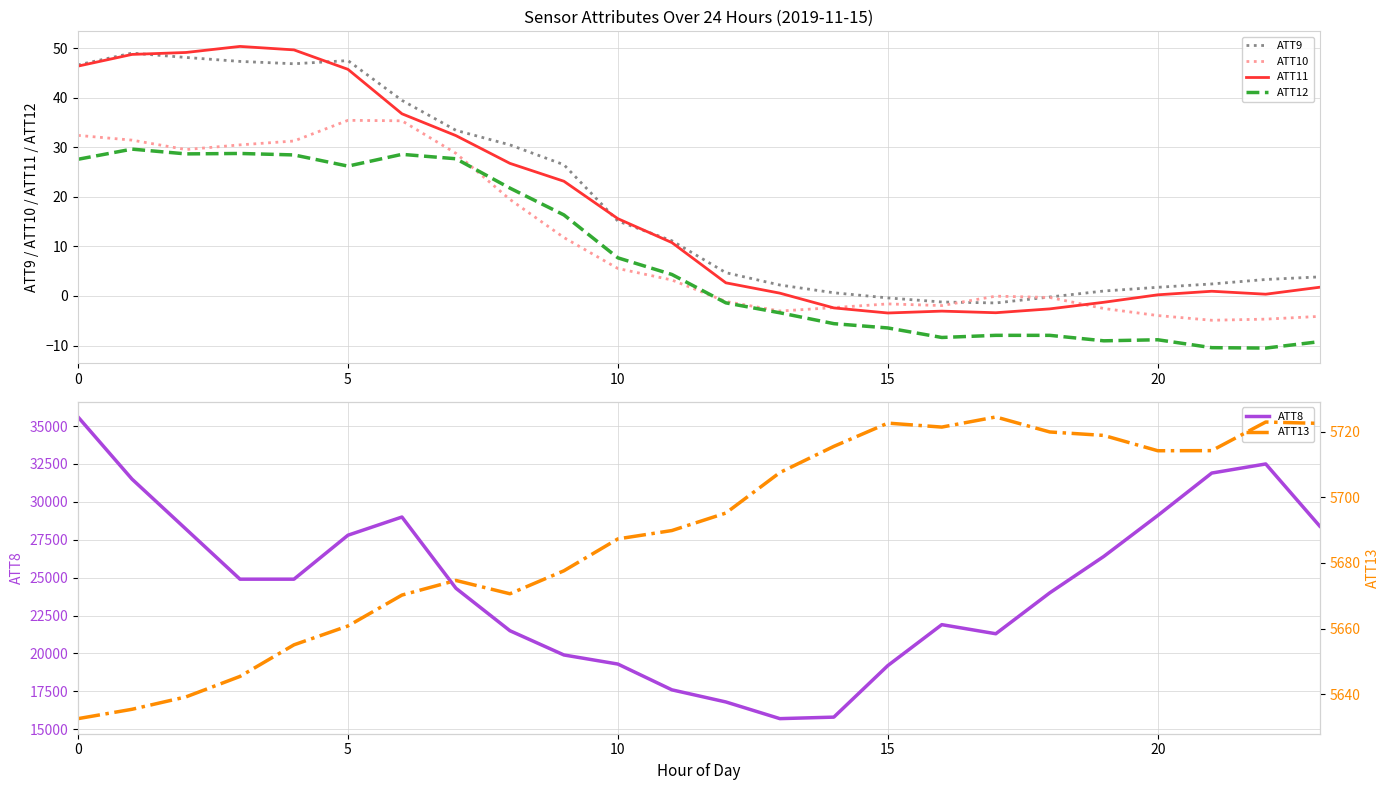

Is the value of ATT8 at 9 greater than the value of ATT12 at 15?

Yes